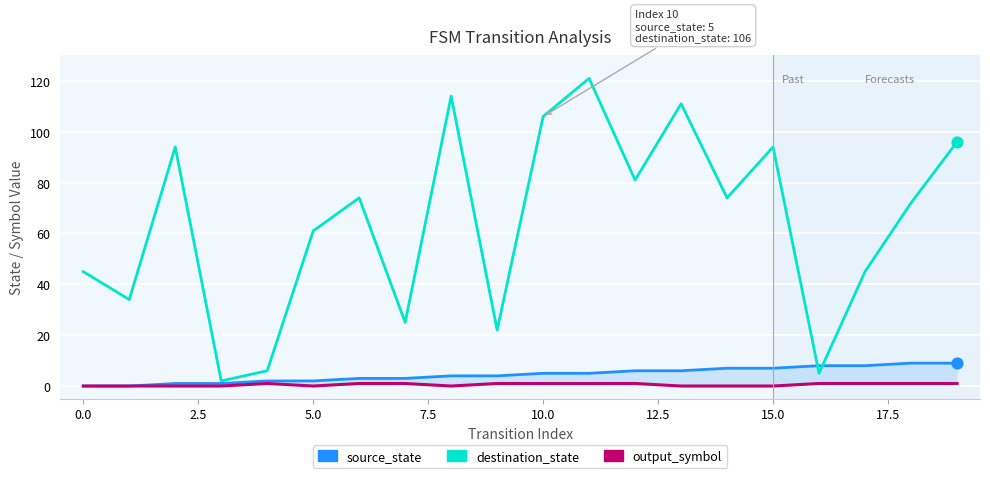

Which series has the largest total across all categories?

destination_state